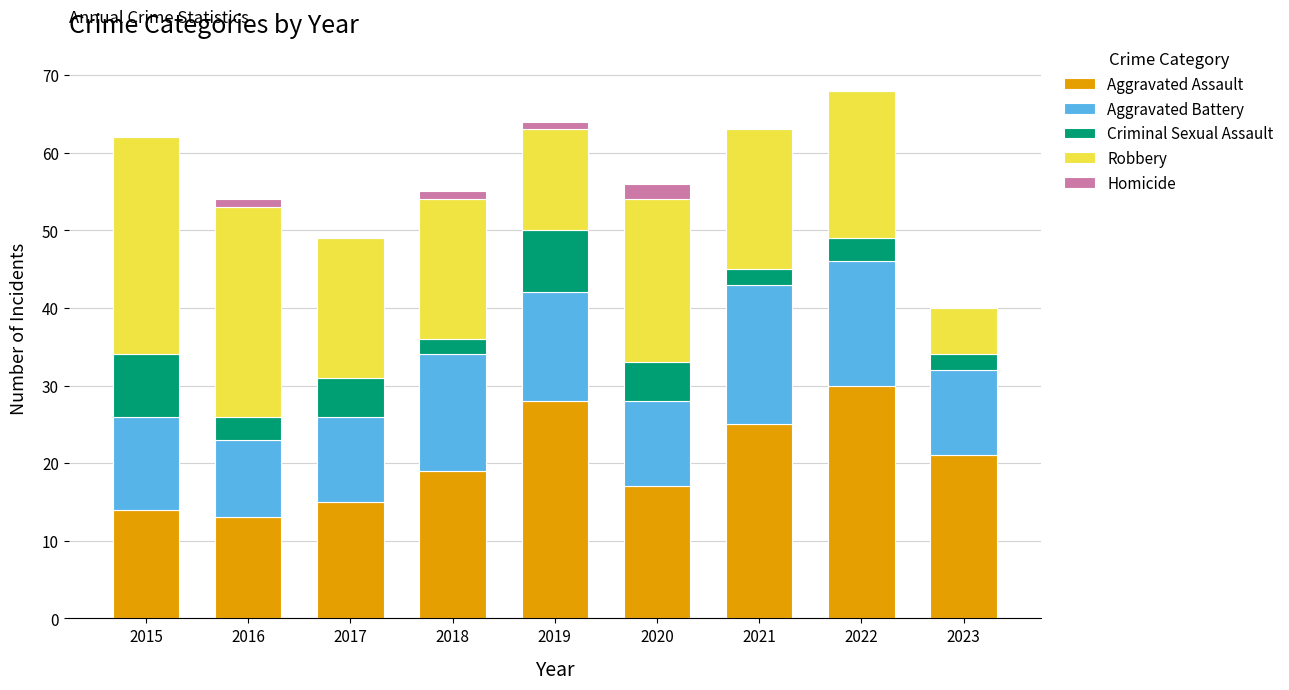

How many data points does each series have?

9